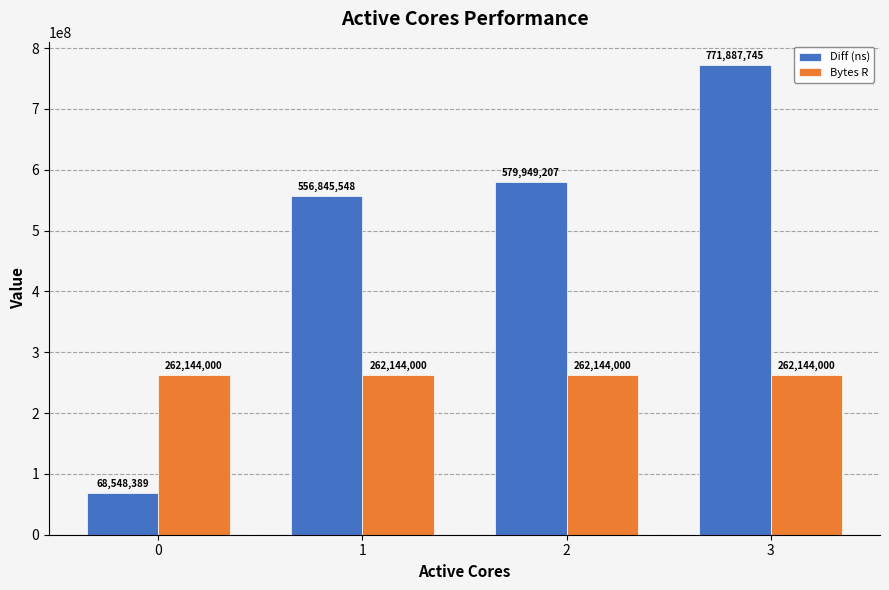

The Bytes R series shows 262144000 at 3. True or false?

True